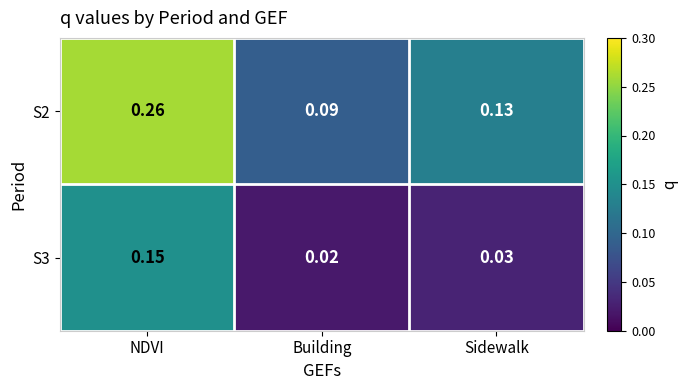

Rank the series by their average value, from highest to lowest.

S2, S3